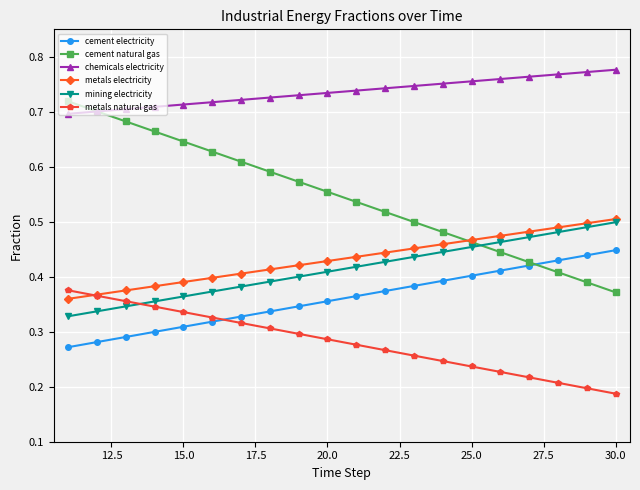

Which series has the largest total across all categories?

chemicals electricity